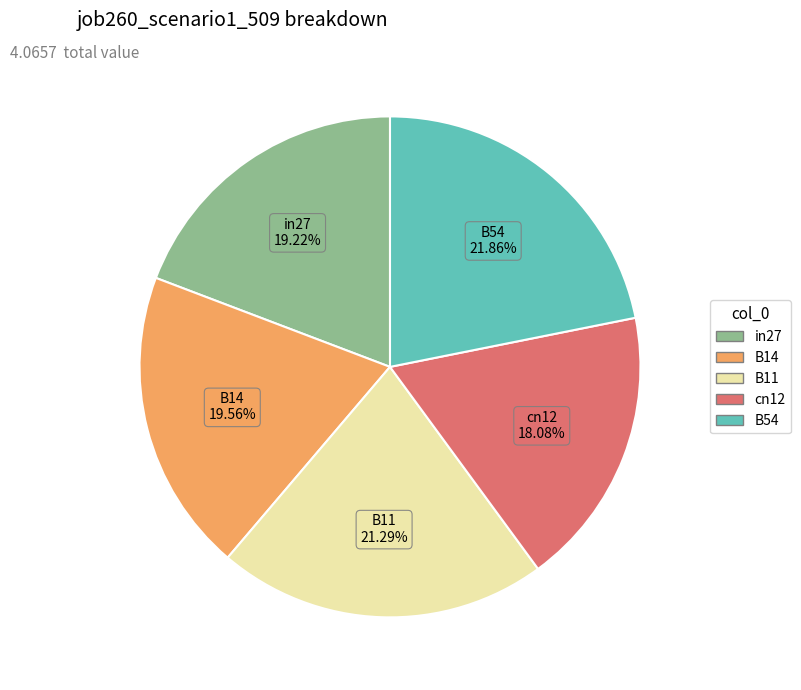

To the nearest percent, what is the combined percentage of cn12 and in27?

37%